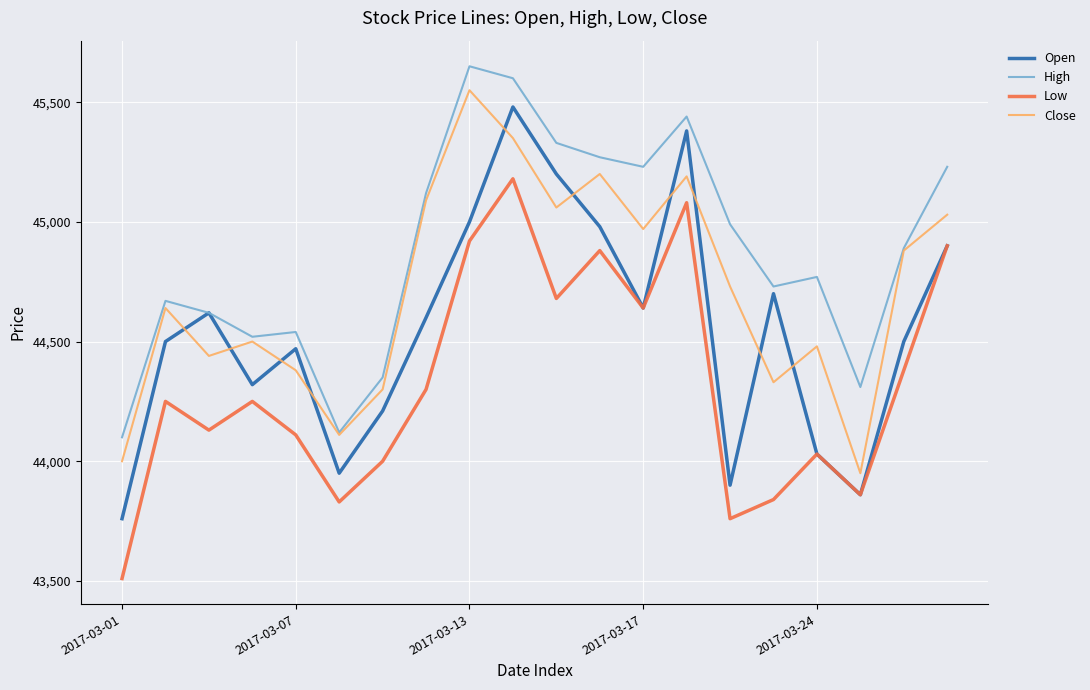

Which series has the largest total across all categories?

High